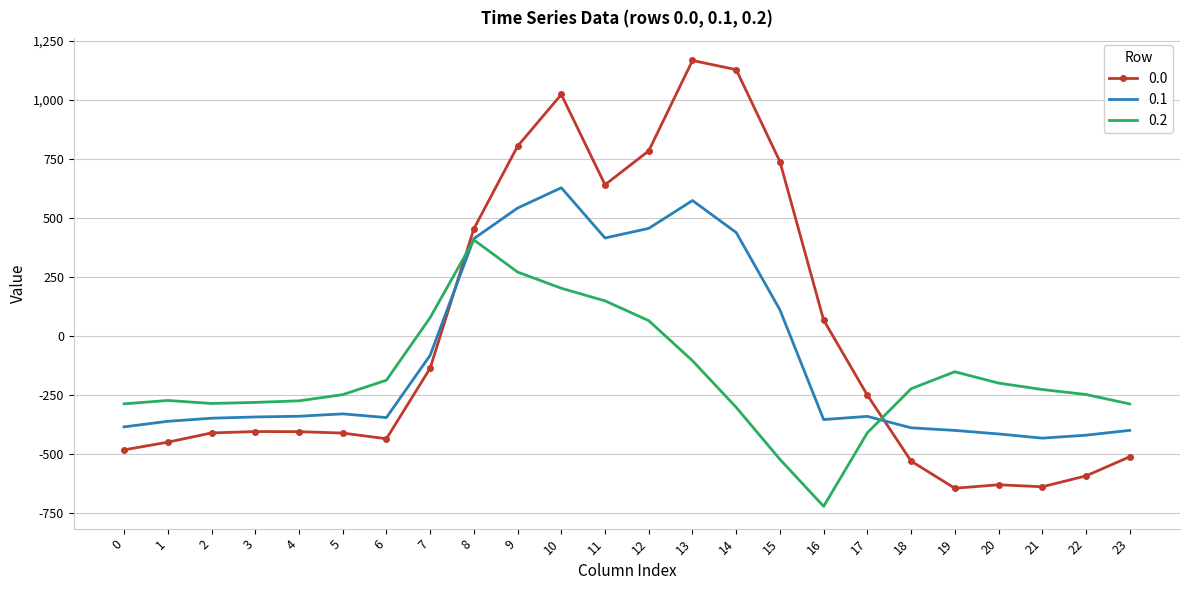

The value of 0.2 at 21 is -226.4. True or false?

True